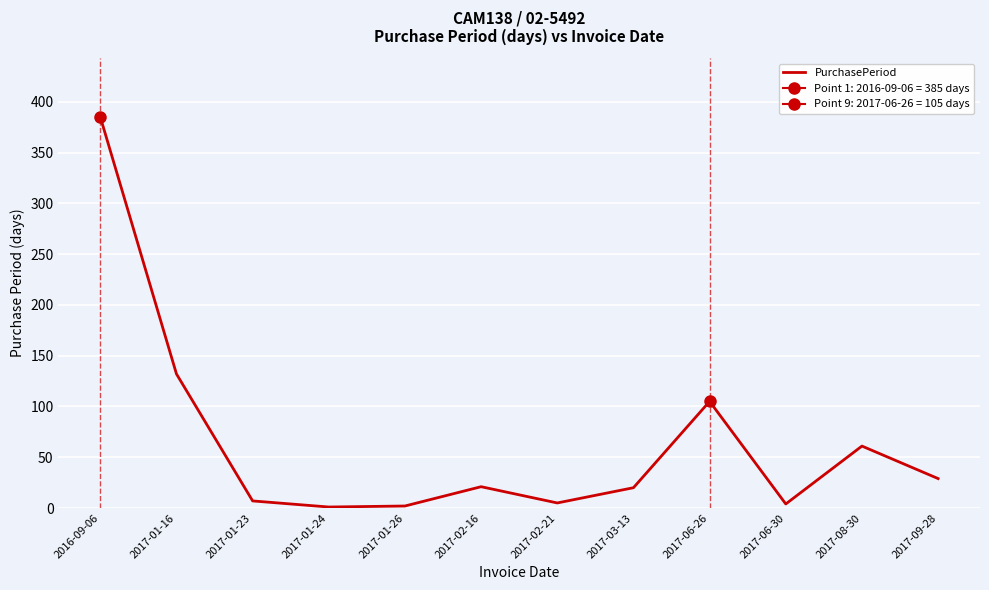

How many points are higher than both their immediate neighbors (excluding endpoints)?

3